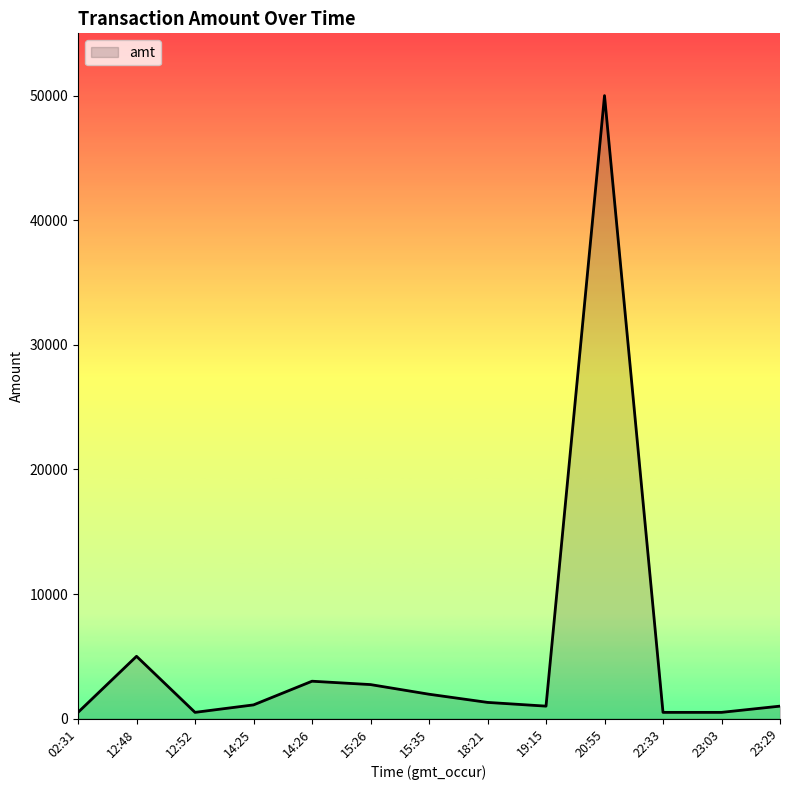

What is the difference between the maximum and minimum values?

49500